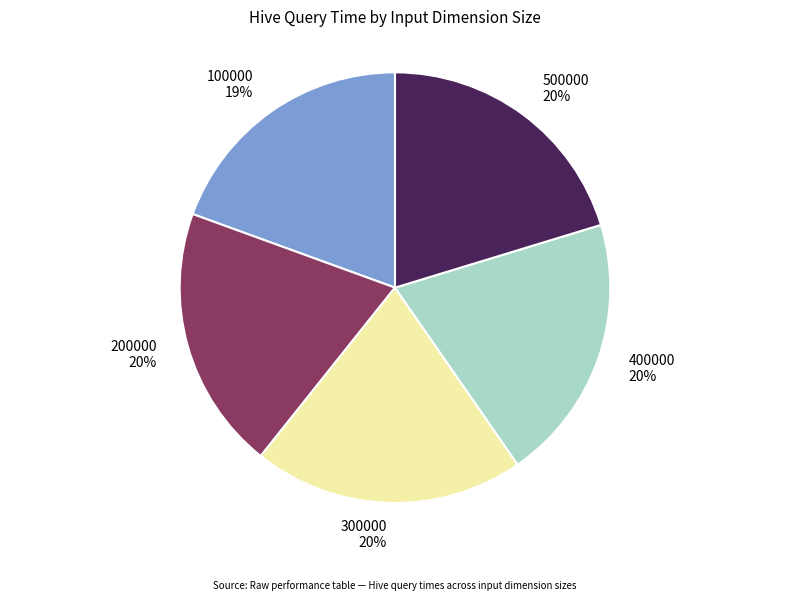

True or false: 400000 accounts for 31% of the total.

False